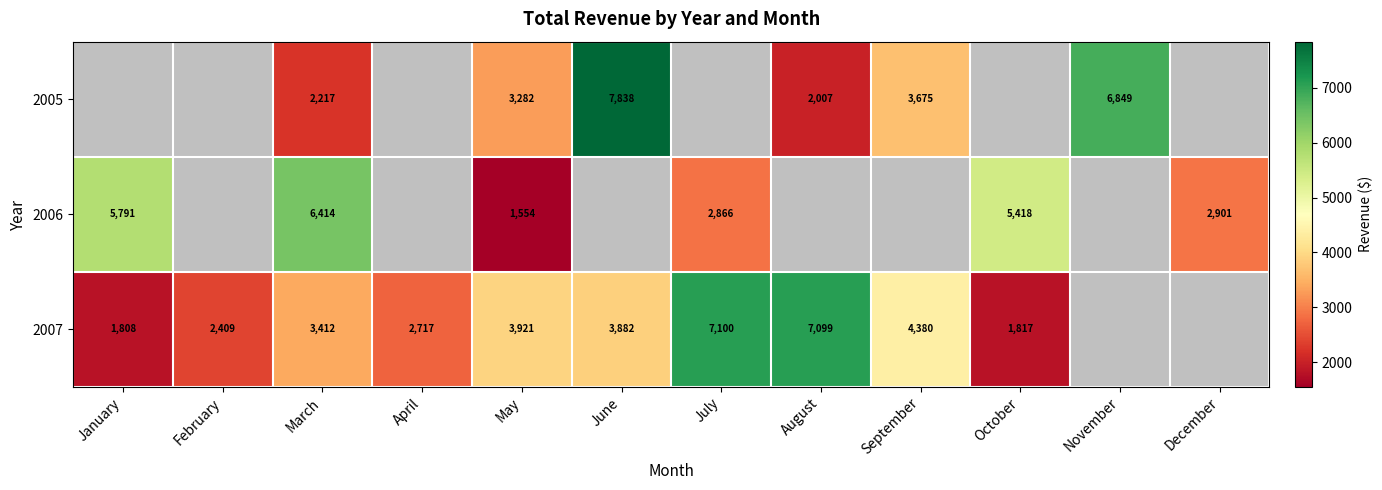

Is the value of 2005 at November greater than the value of 2007 at July?

No